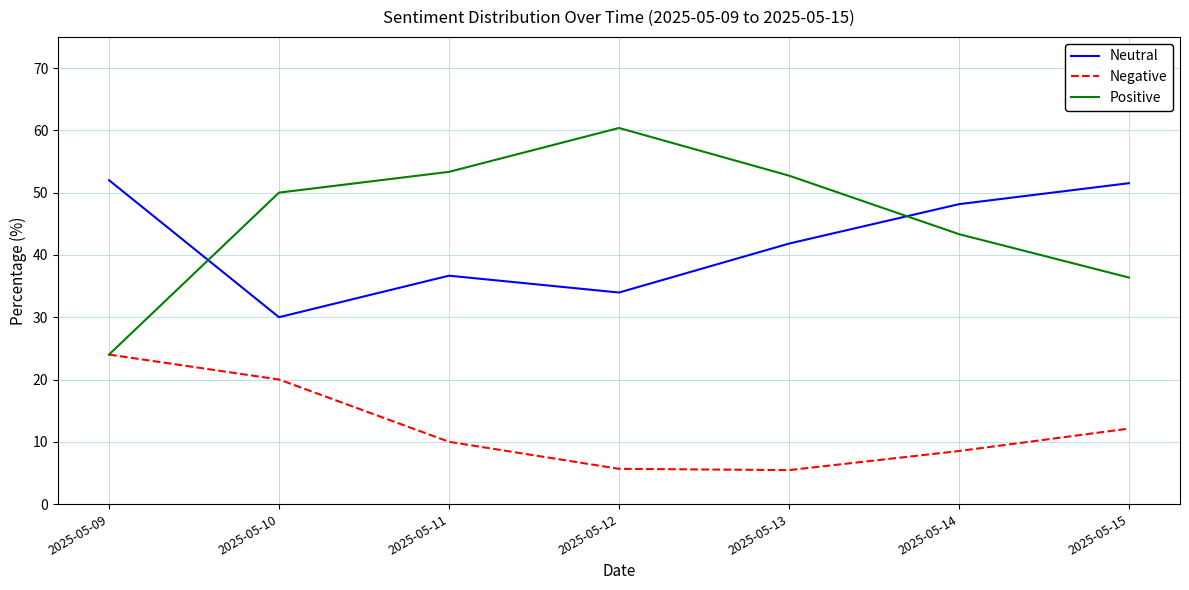

Which series has the largest total across all categories?

Positive